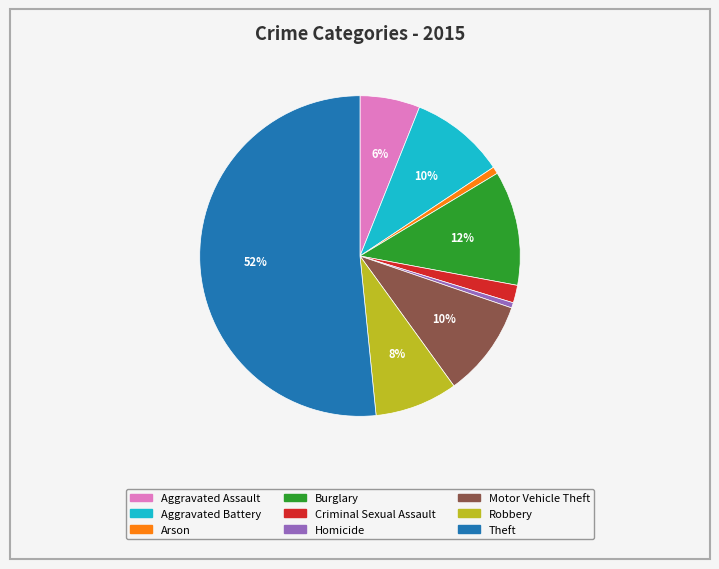

What is the majority slice?

Theft